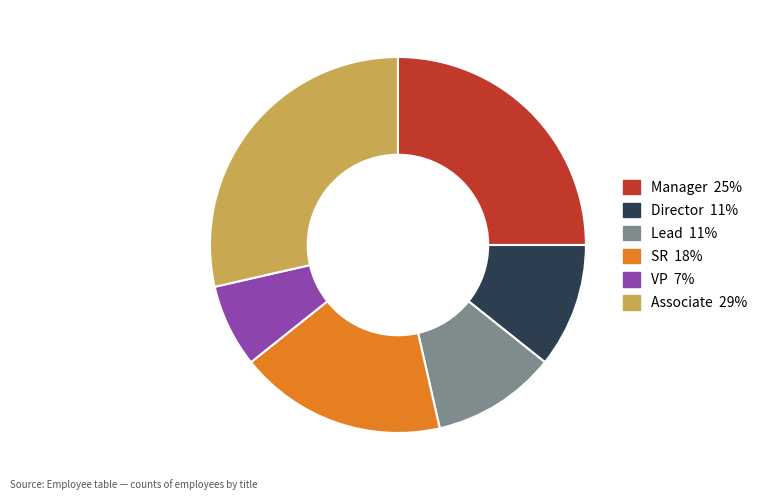

Which has a higher value, Manager or Lead?

Manager